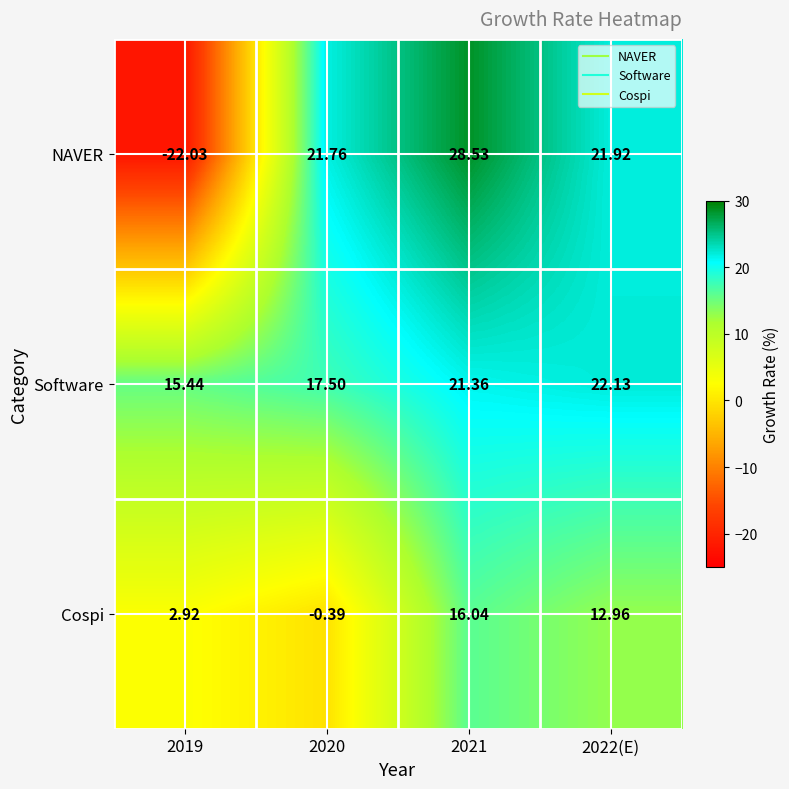

Which series has the largest total across all categories?

Software